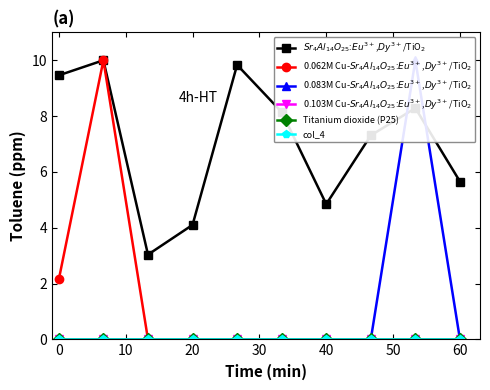

True or false: Titanium dioxide (P25) and 0.103M Cu-$Sr_4Al_{14}O_{25}$:$Eu^{3+}$,$Dy^{3+}$/TiO$_2$ cross at least once.

False